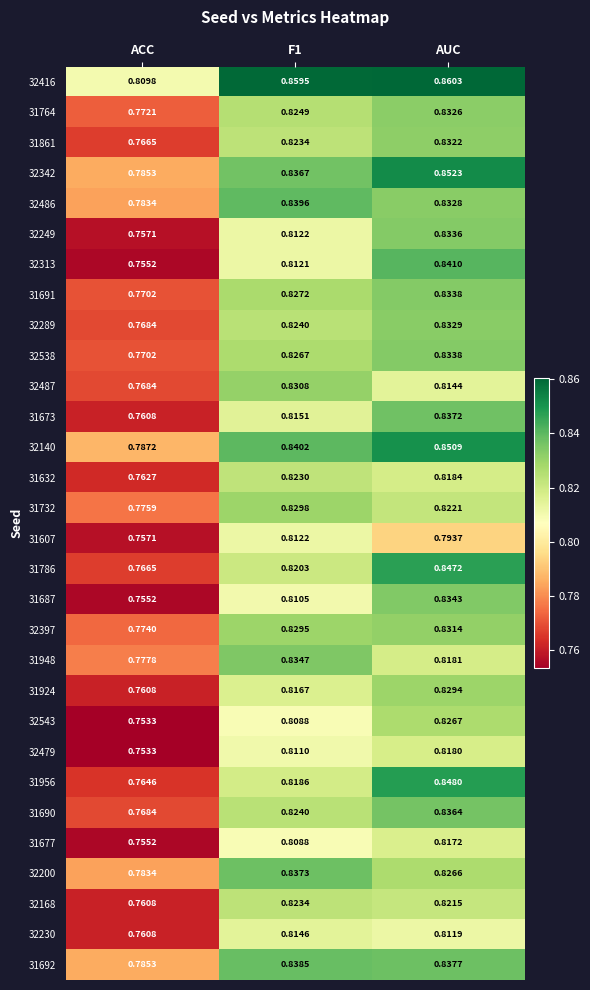

How many data points does each series have?

3